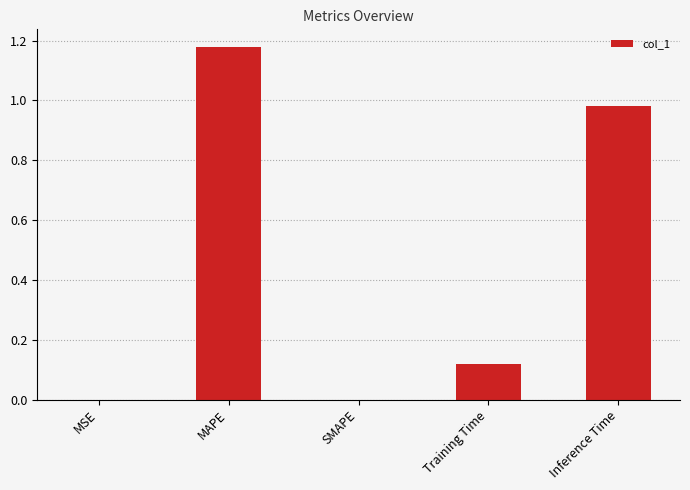

At which category does the chart reach its peak across all series?

MAPE